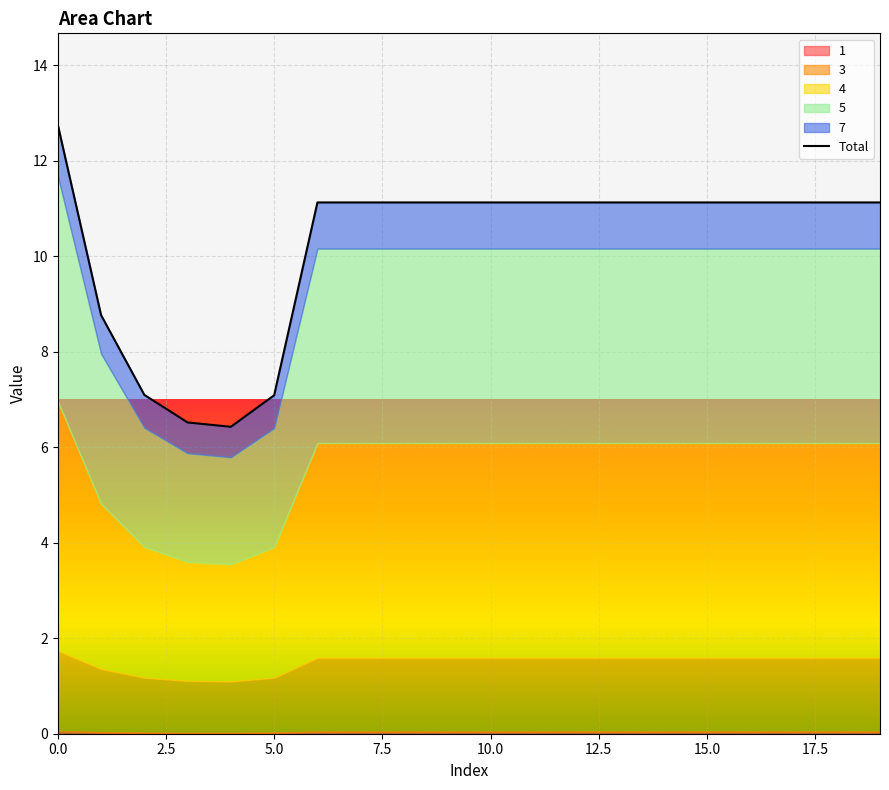

How many categories are shown in the chart?

20